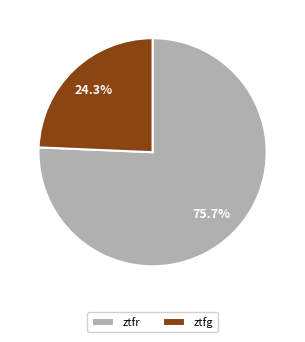

Between ztfg and ztfr, which is larger?

ztfr